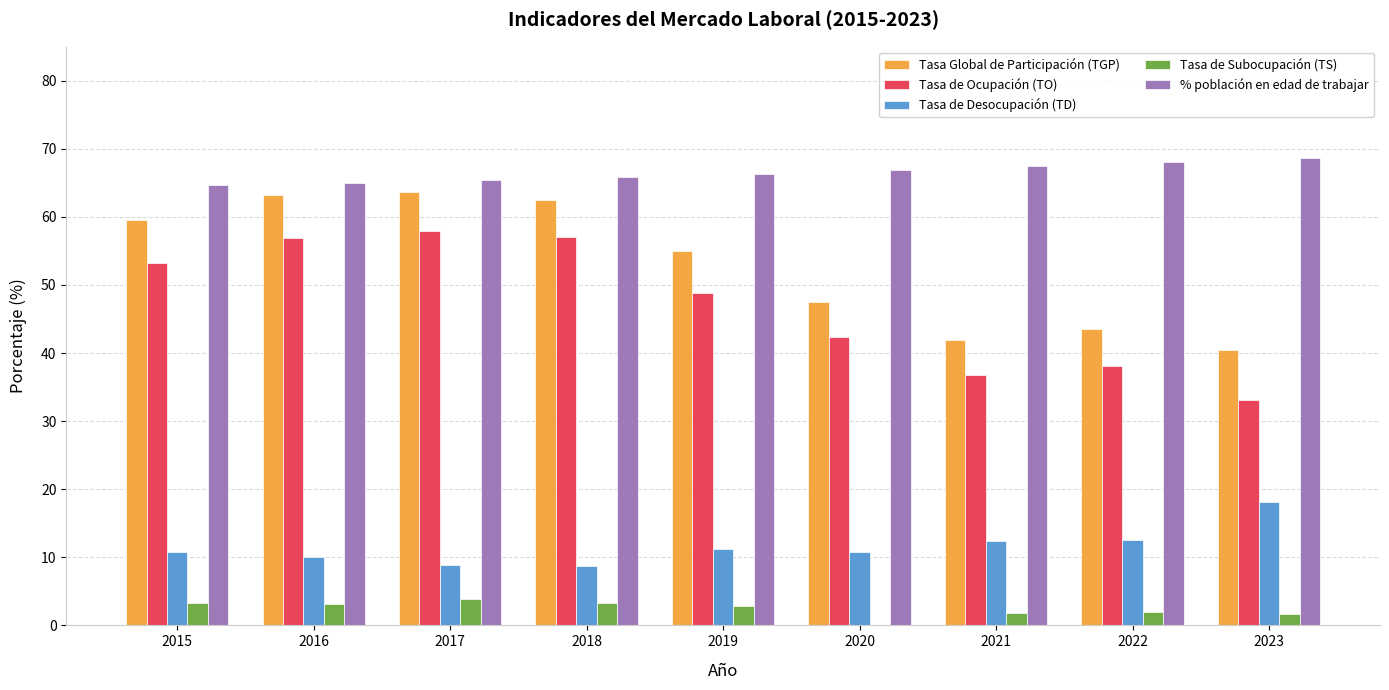

The value of Tasa de Desocupación (TD) at 2016 is 10.0. True or false?

True